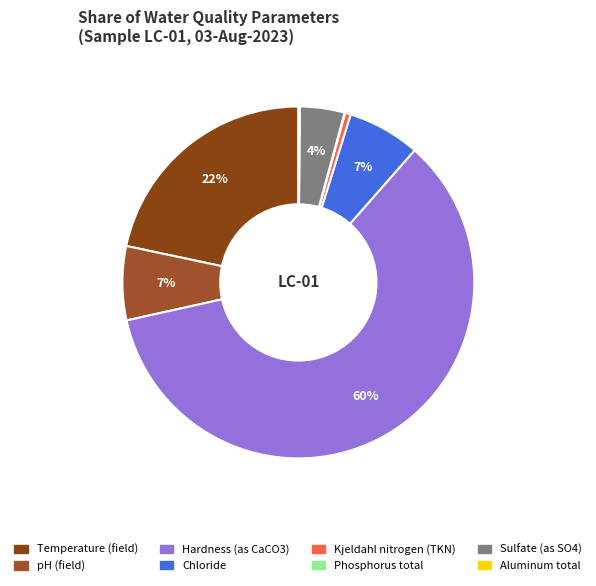

The Phosphorus total slice represents 12% of the pie. True or false?

False